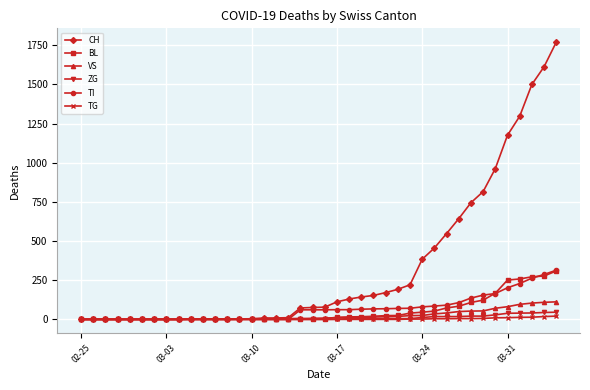

What is the greatest value displayed?

1770